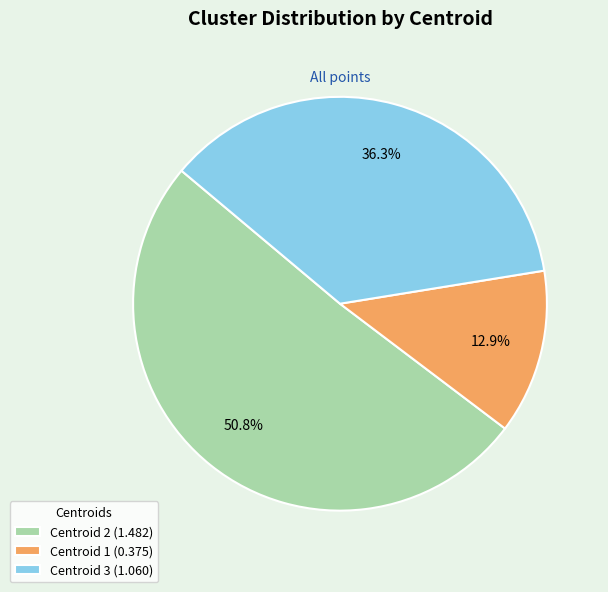

What is the total percentage of Centroid 2 (1.482) and Centroid 3 (1.060)?

87.1%